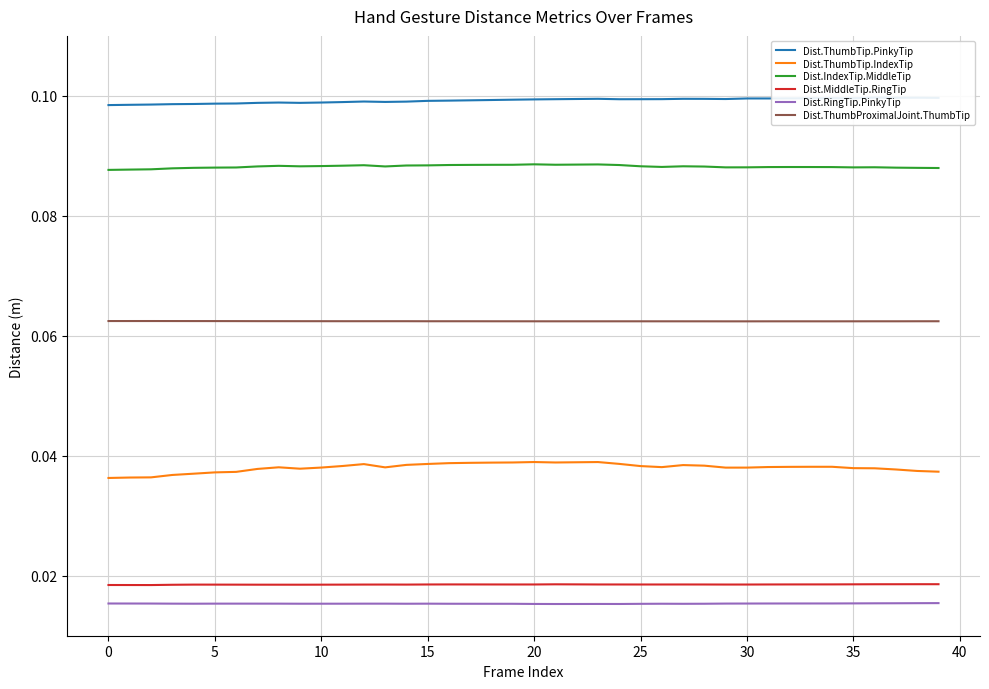

How many lines are shown in the chart?

6